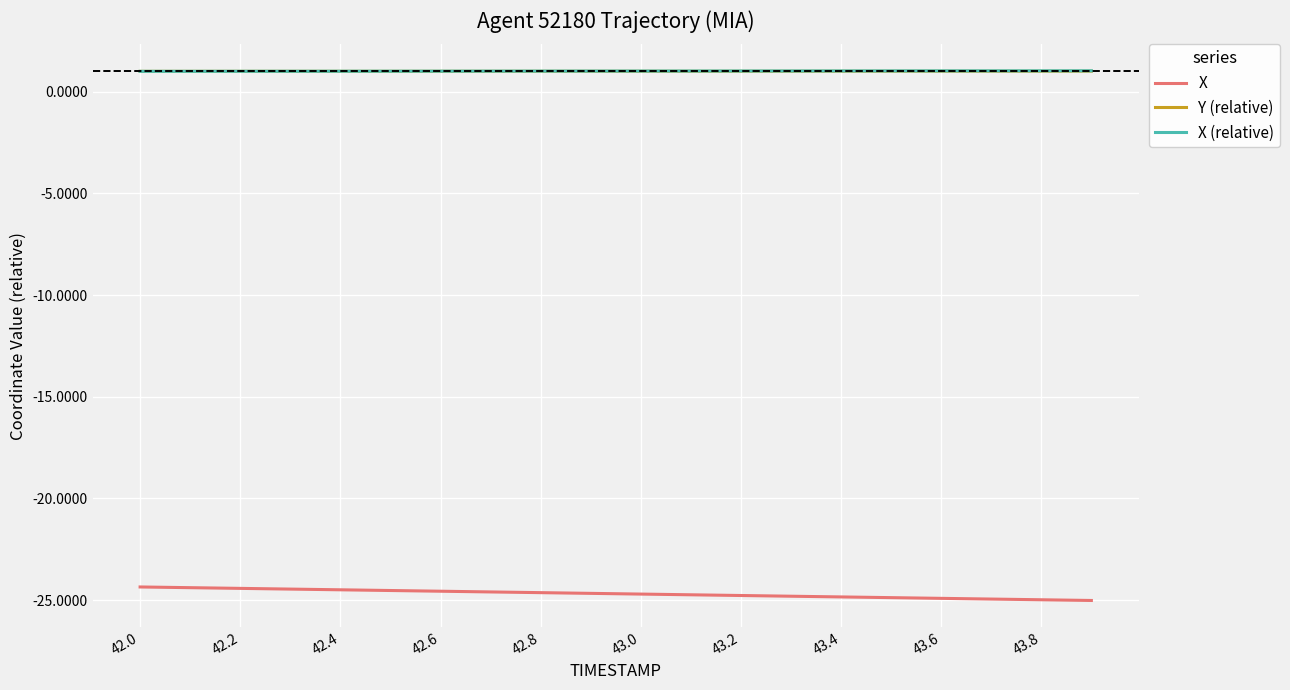

What is the lowest value of the X series?

-25.0